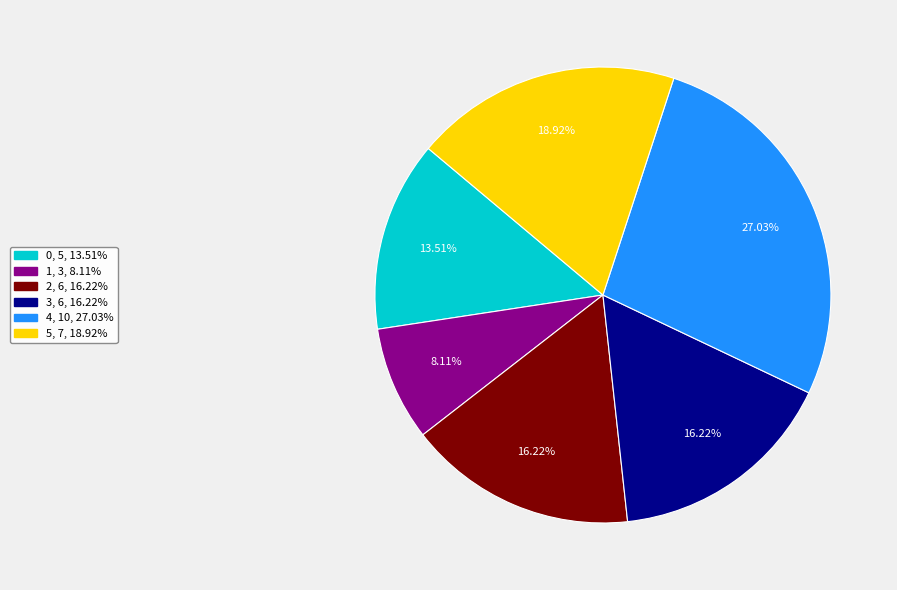

Does any single category account for the majority?

No